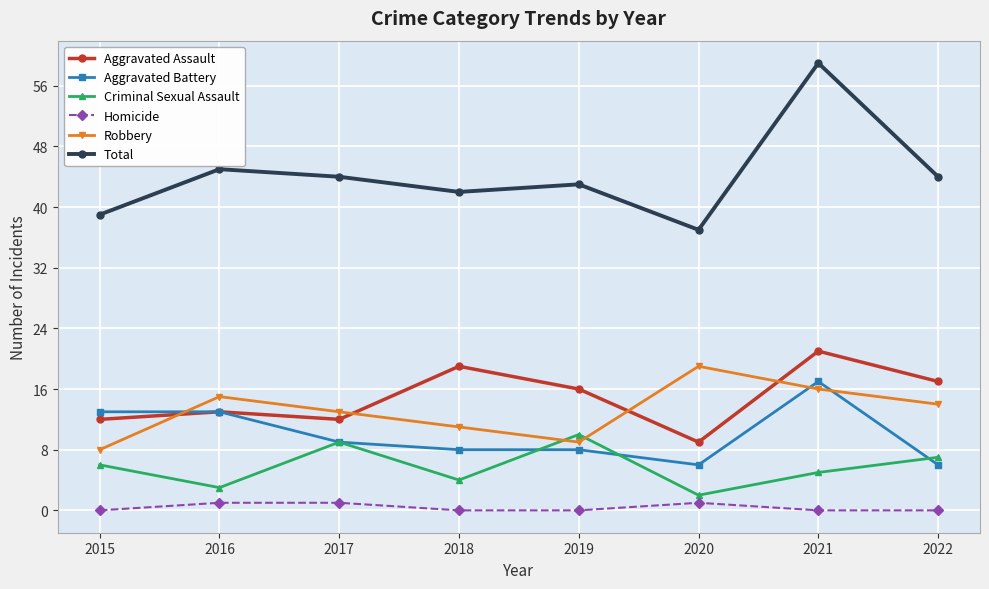

True or false: Total has more than 2 points higher than both neighbors.

True